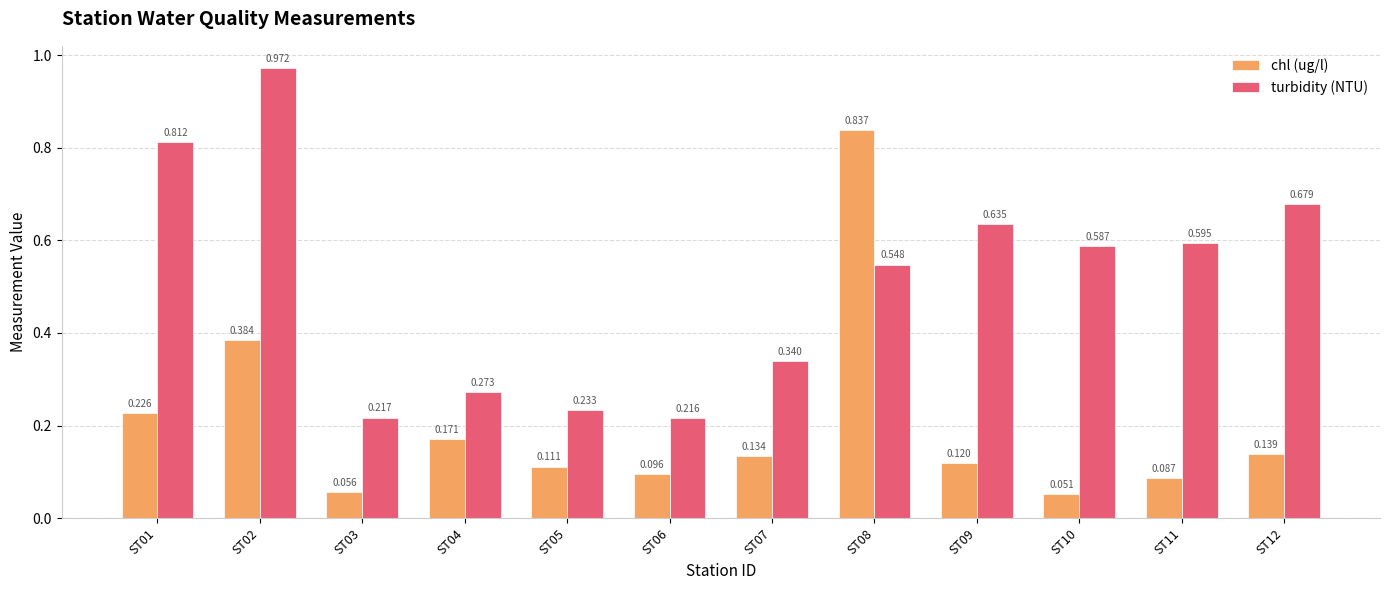

Does the chart contain stacked bars?

No